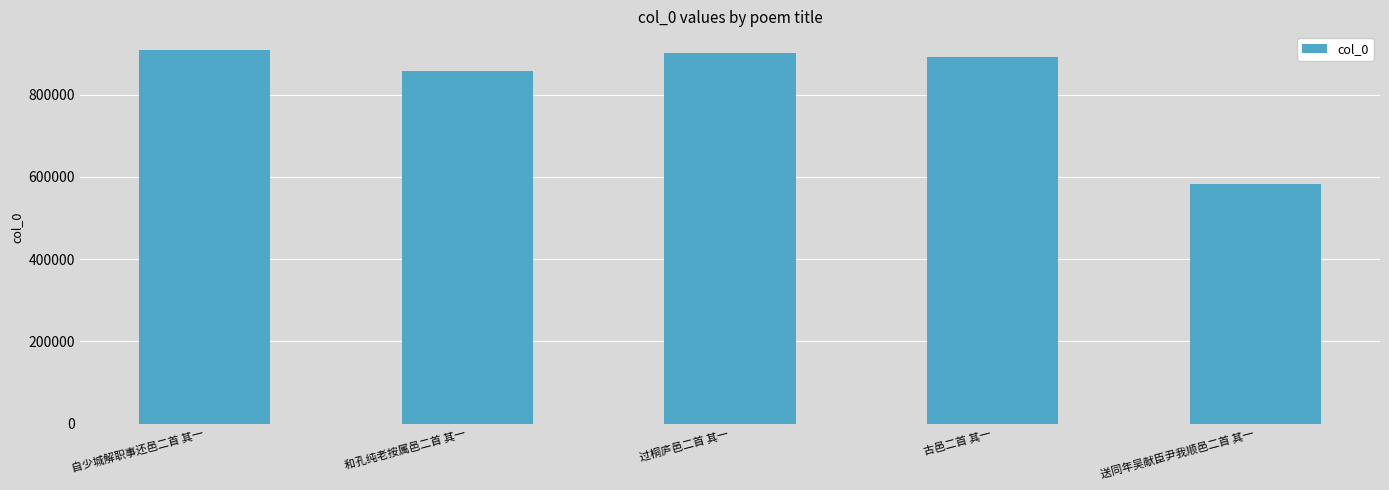

Which has a higher value, 过桐庐邑二首 其一 or 古邑二首 其一?

过桐庐邑二首 其一